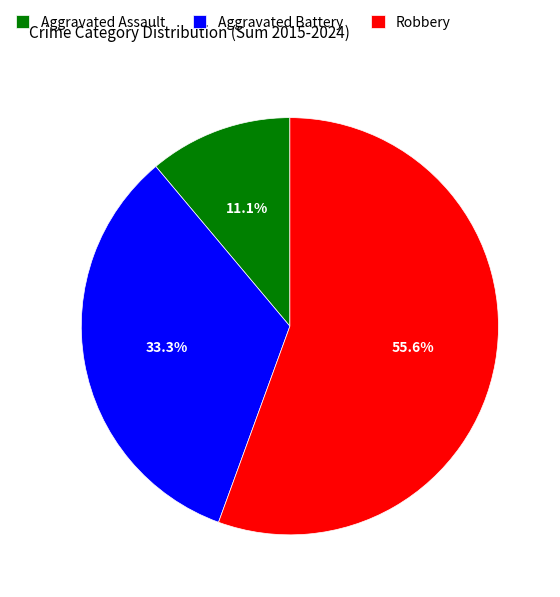

Is it true that Robbery is 64% of the pie?

False